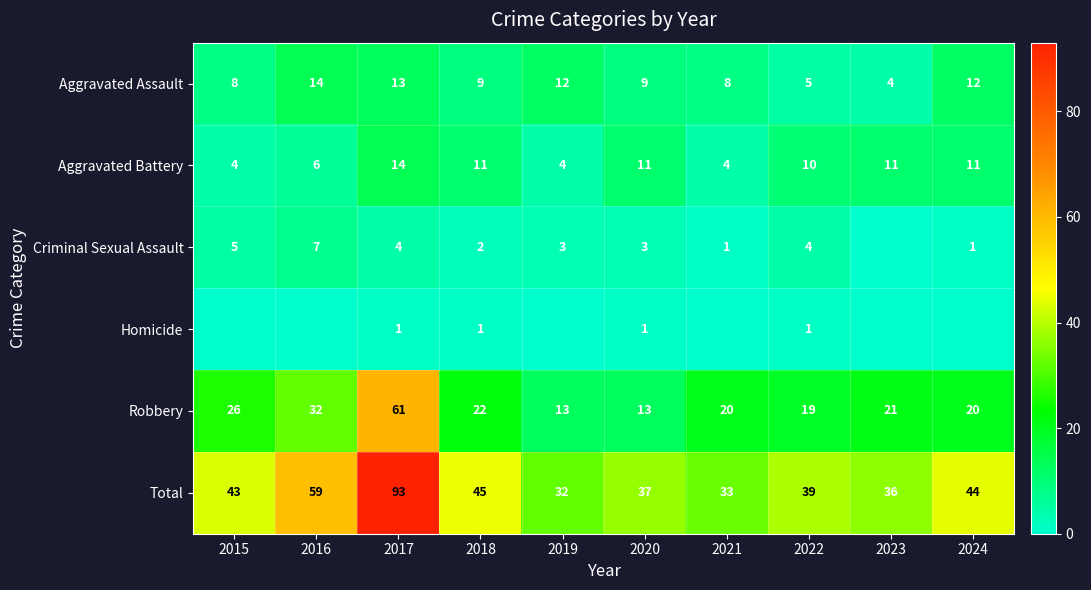

What is the total value across all series at 2015?

86